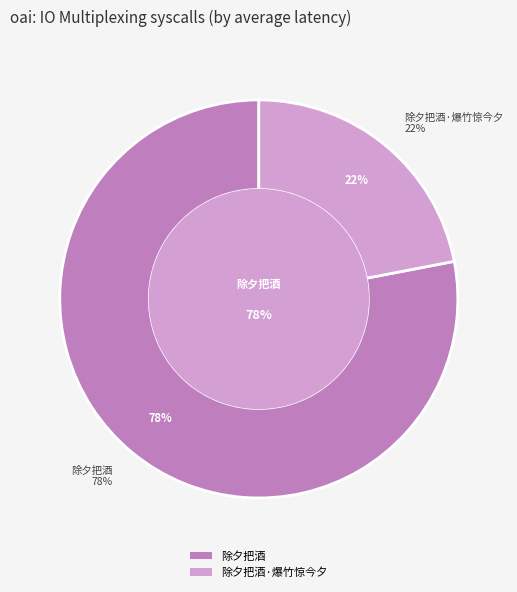

Which has a higher value, 除夕把酒 or 除夕把酒·爆竹惊今夕?

除夕把酒